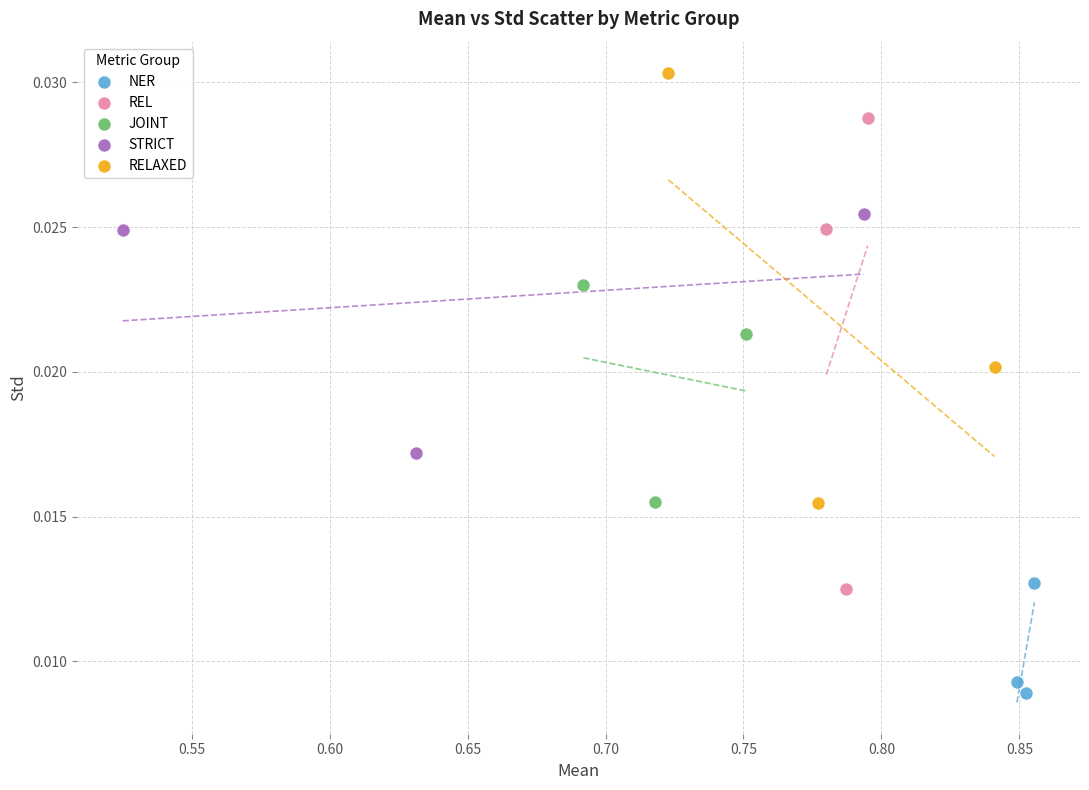

Which series contains the highest Y value?

RELAXED